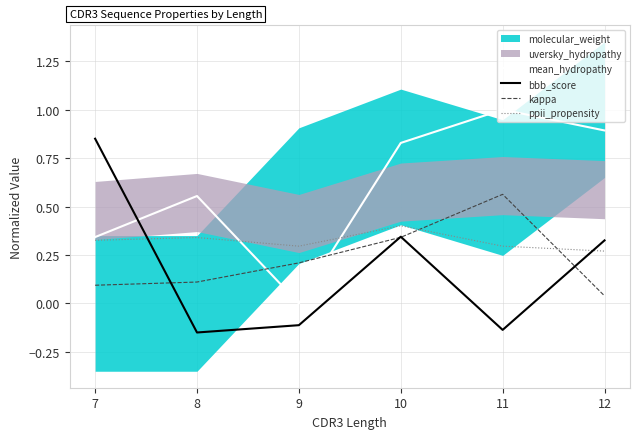

What is the value of the bbb_score point at the 2nd from the left?

-0.1